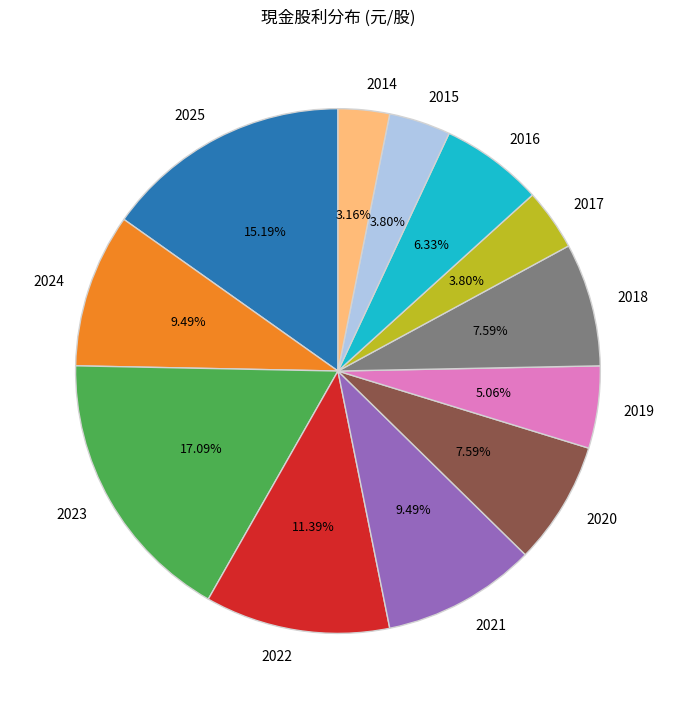

Which has a higher value, 2016 or 2025?

2025